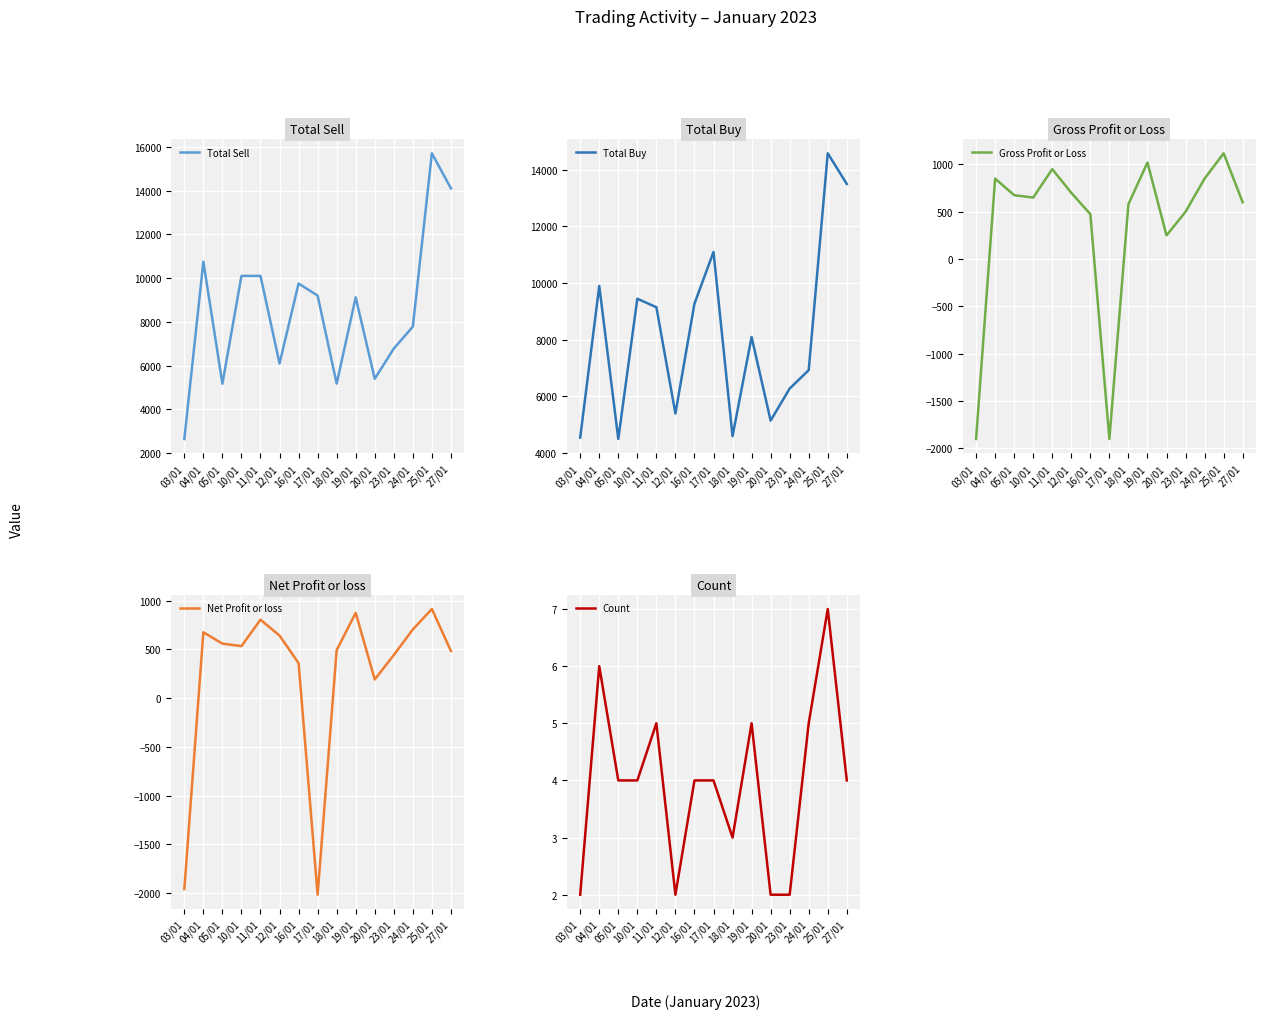

At which label is Net Profit or loss closest to -550?

20/01